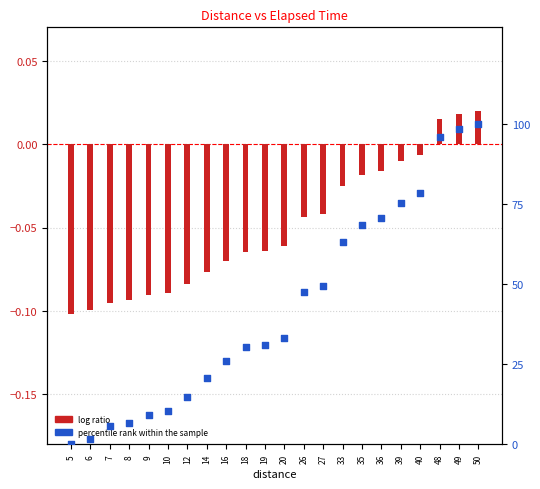

Which series reaches the minimum Y coordinate?

log ratio